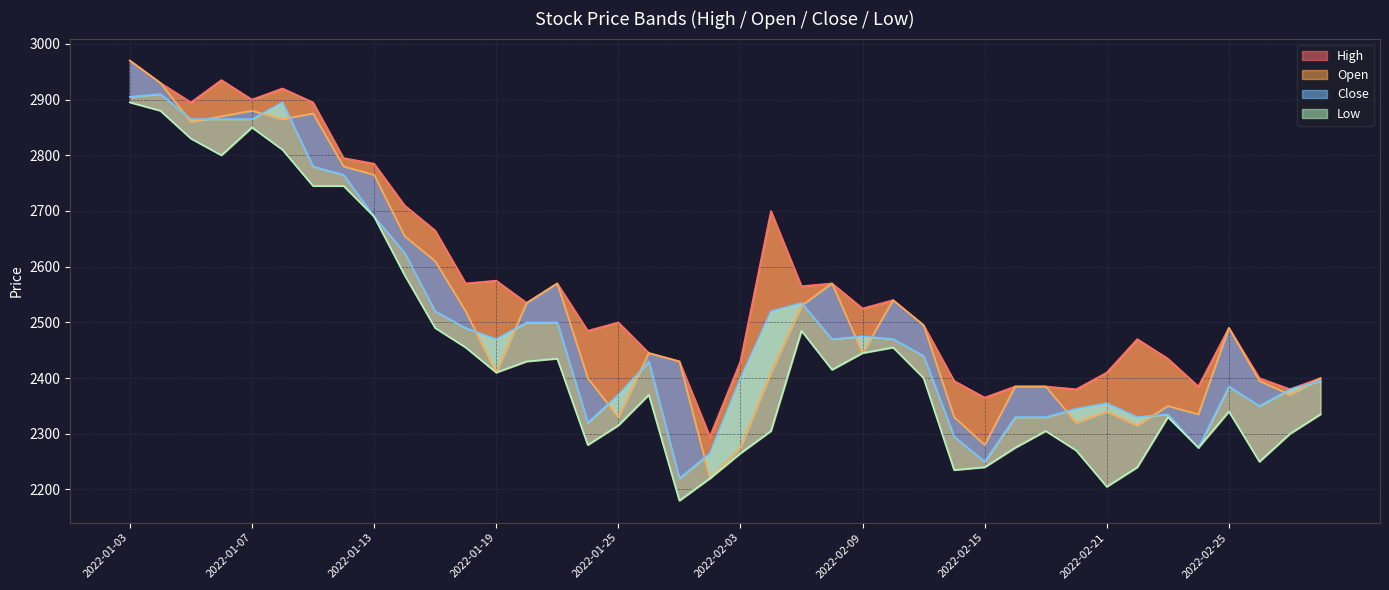

Is it true that Close equals 3275 at 2022-02-11?

False